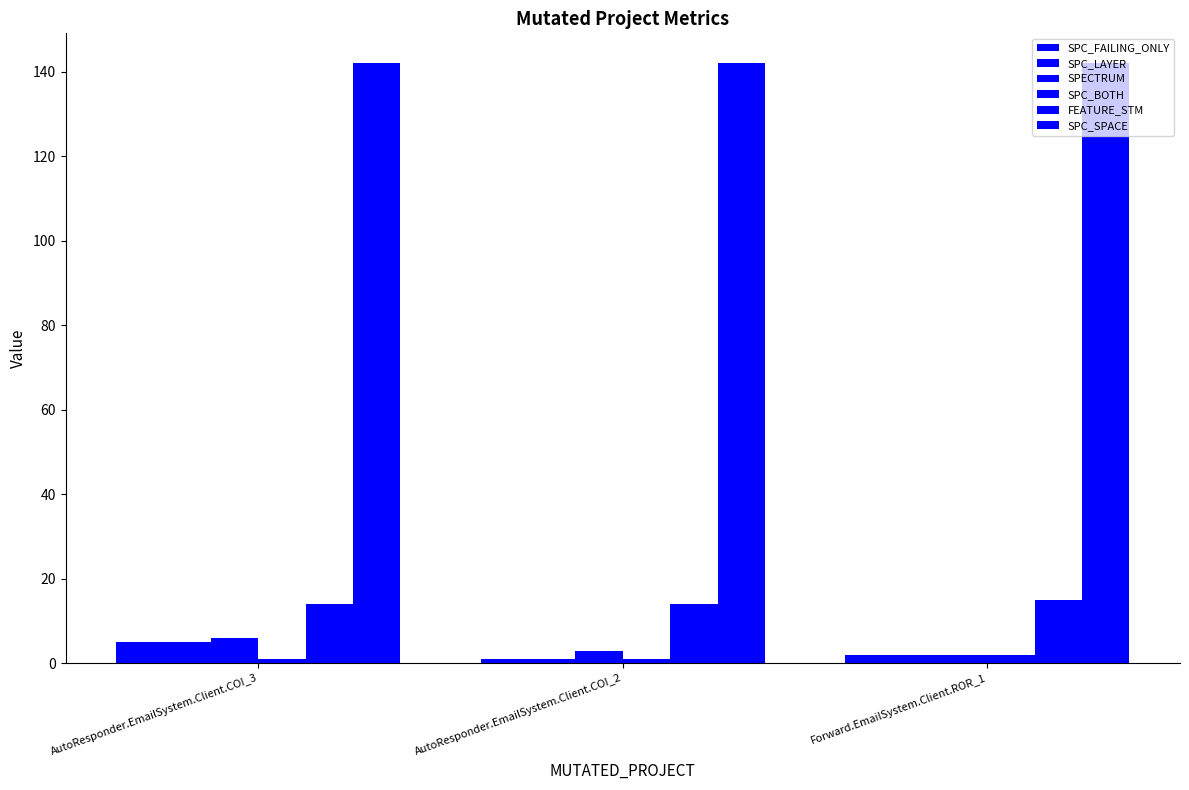

Reading left to right, extract all data points from this chart.

SPC_FAILING_ONLY: 5	1	2
SPC_LAYER: 5	1	2
SPECTRUM: 6	3	2
SPC_BOTH: 1	1	2
FEATURE_STM: 14	14	15
SPC_SPACE: 142	142	142